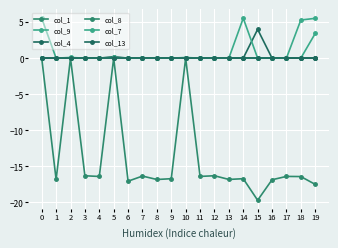

Is this an area chart (filled region under the line)?

No